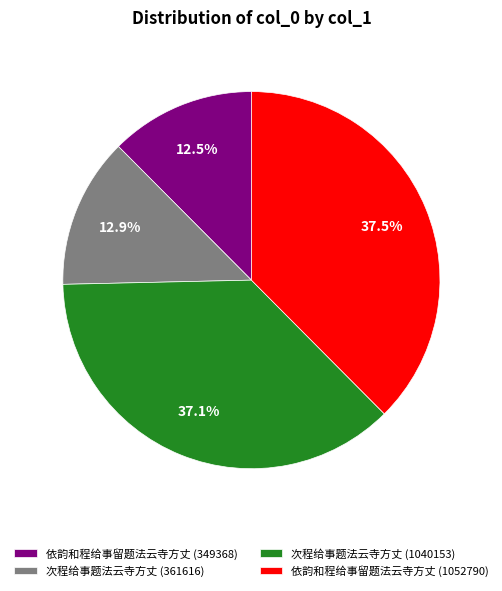

What is the ratio of the value at 依韵和程给事留题法云寺方丈 (349368) to the value at 次程给事题法云寺方丈 (1040153)?

0.3